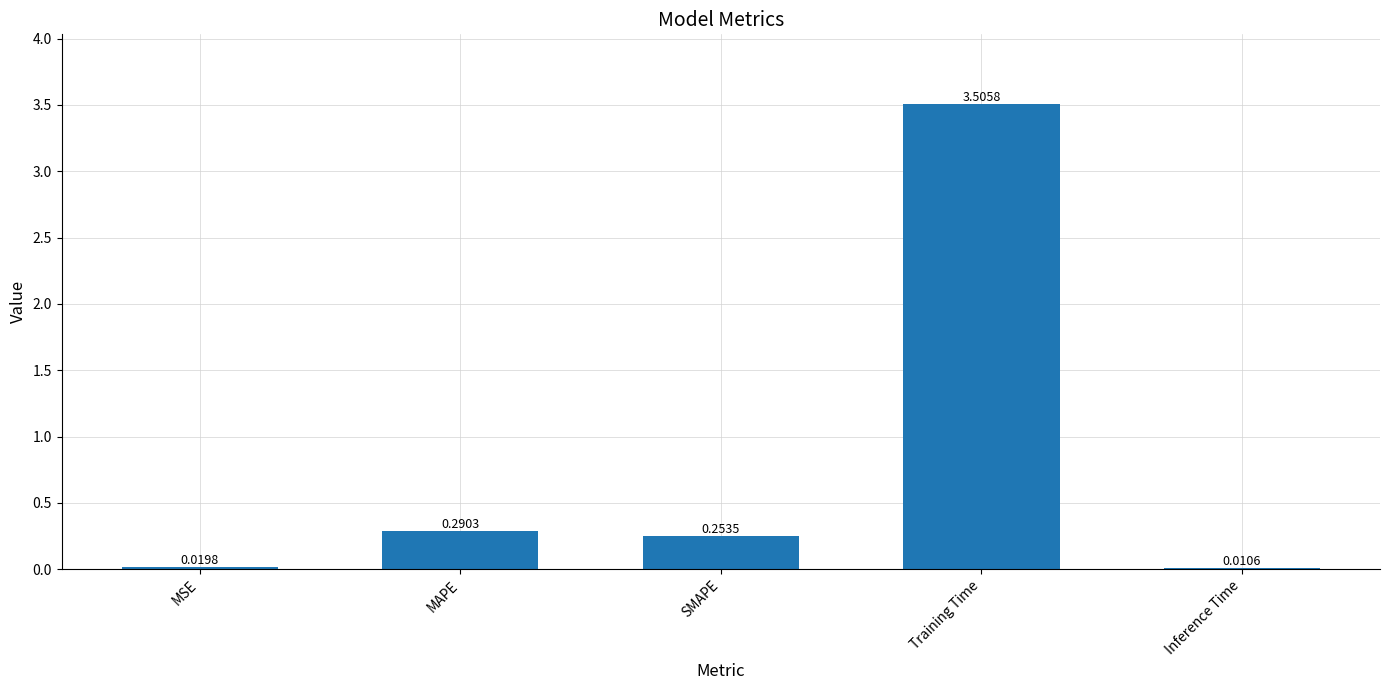

What is the sum of the values at SMAPE and MAPE?

0.5